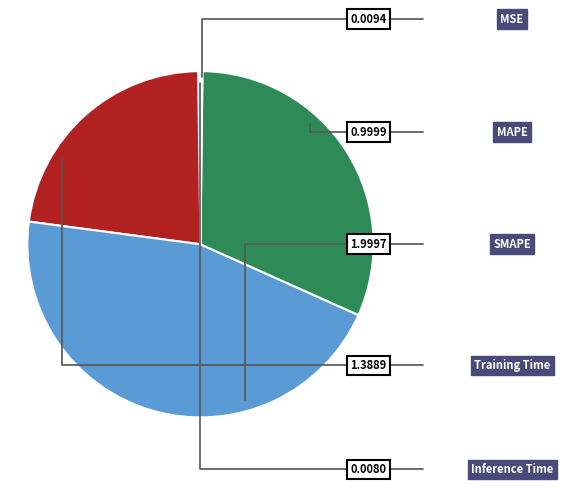

Which category has the biggest portion of the pie?

SMAPE